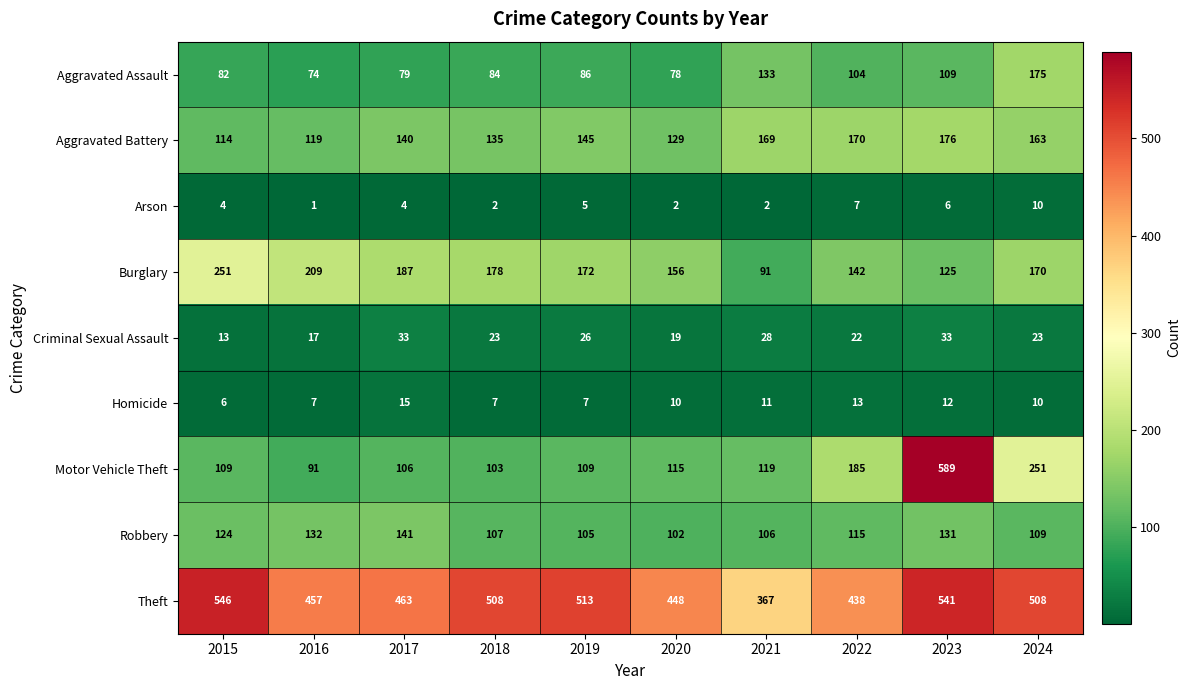

What value does the Burglary series have at 2024?

170